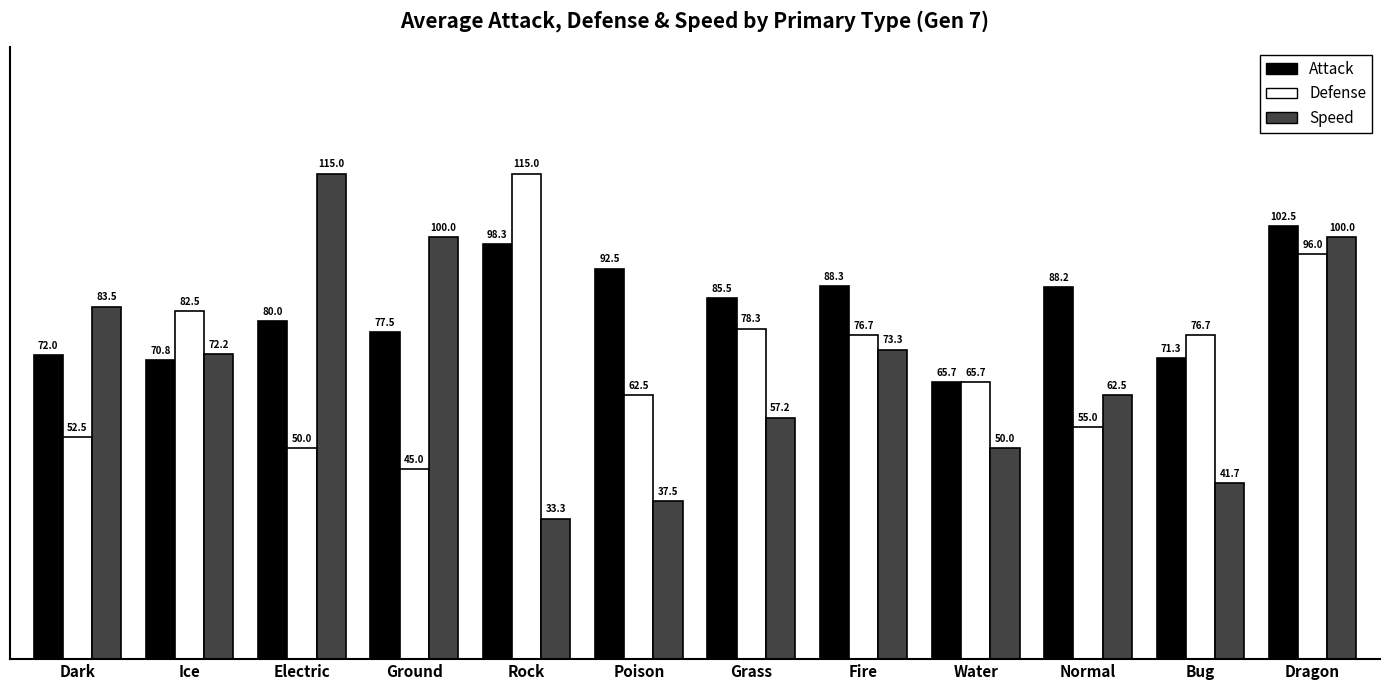

Which series has the largest total across all categories?

Attack